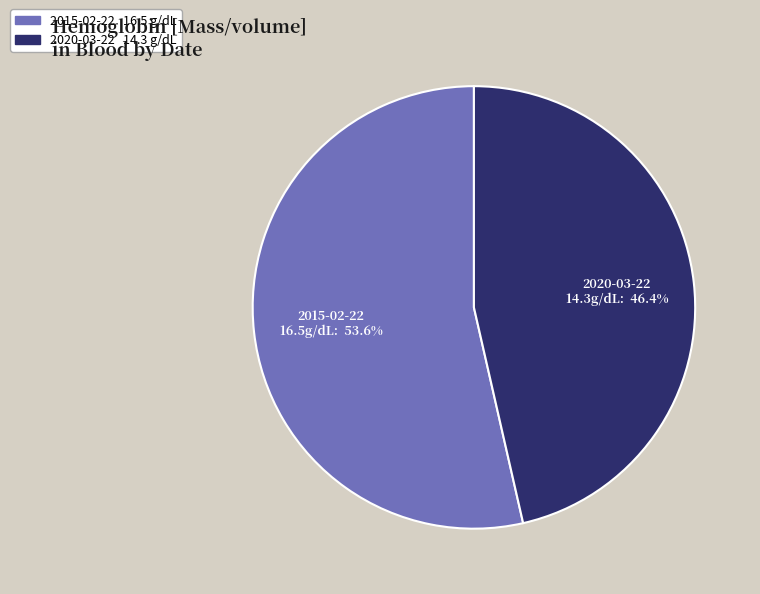

Between 2015-02-22 and 2020-03-22, which is larger?

2015-02-22